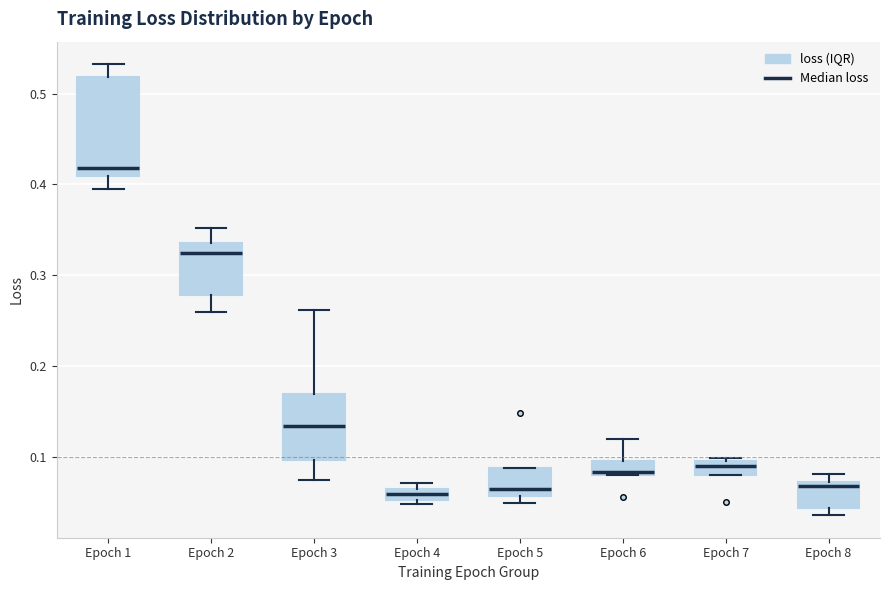

Which box is the tallest, from its lower edge to its upper edge?

Epoch 1